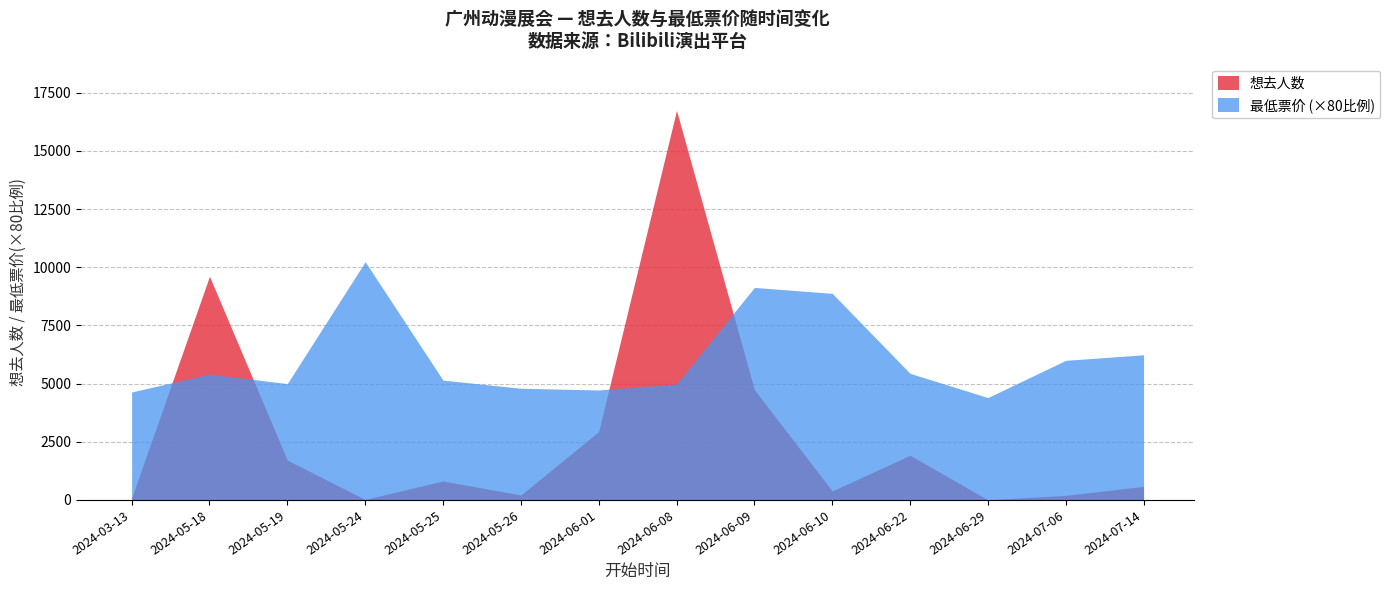

Rank the series at 2024-06-08 from lowest to highest value.

最低票价 (×80比例), 想去人数